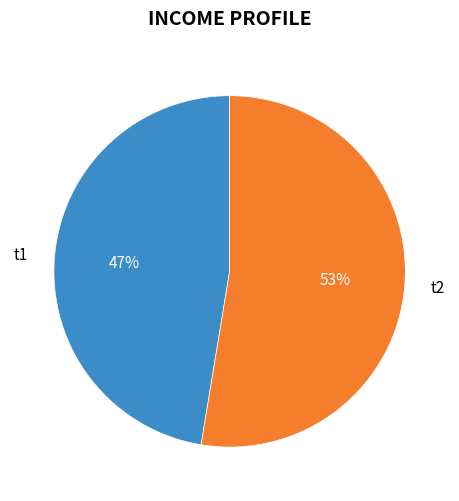

Count the number of slices in the pie.

2